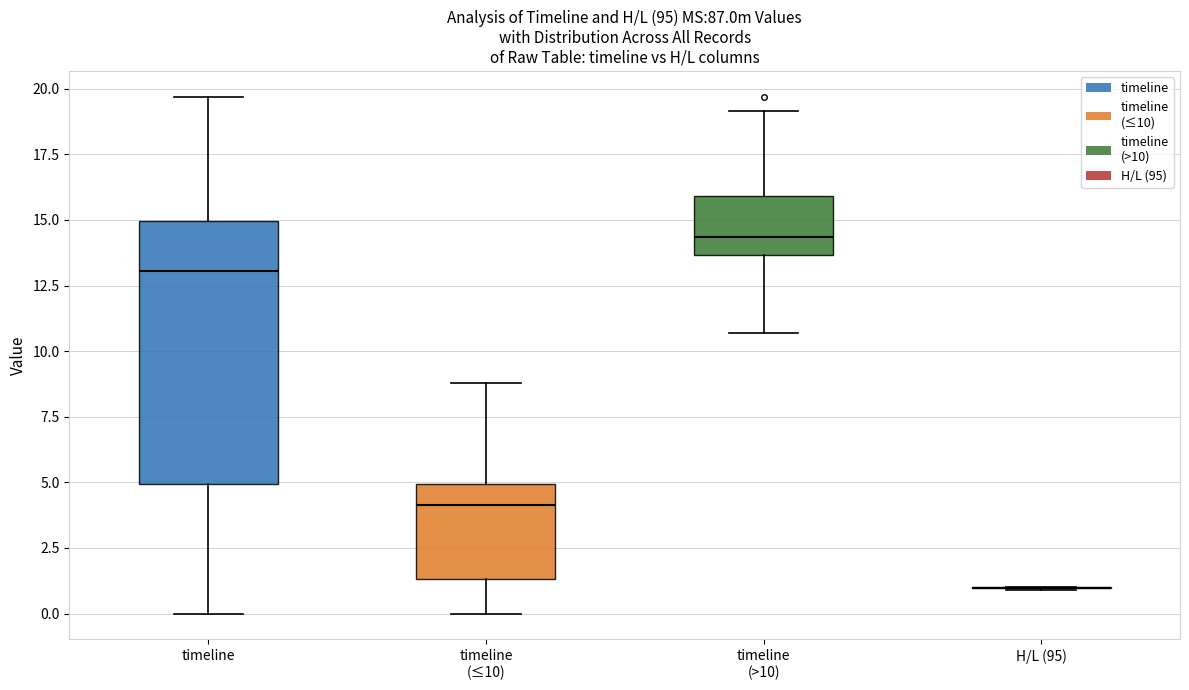

Comparing the boxes themselves (not the whiskers), which one is the tallest?

timeline